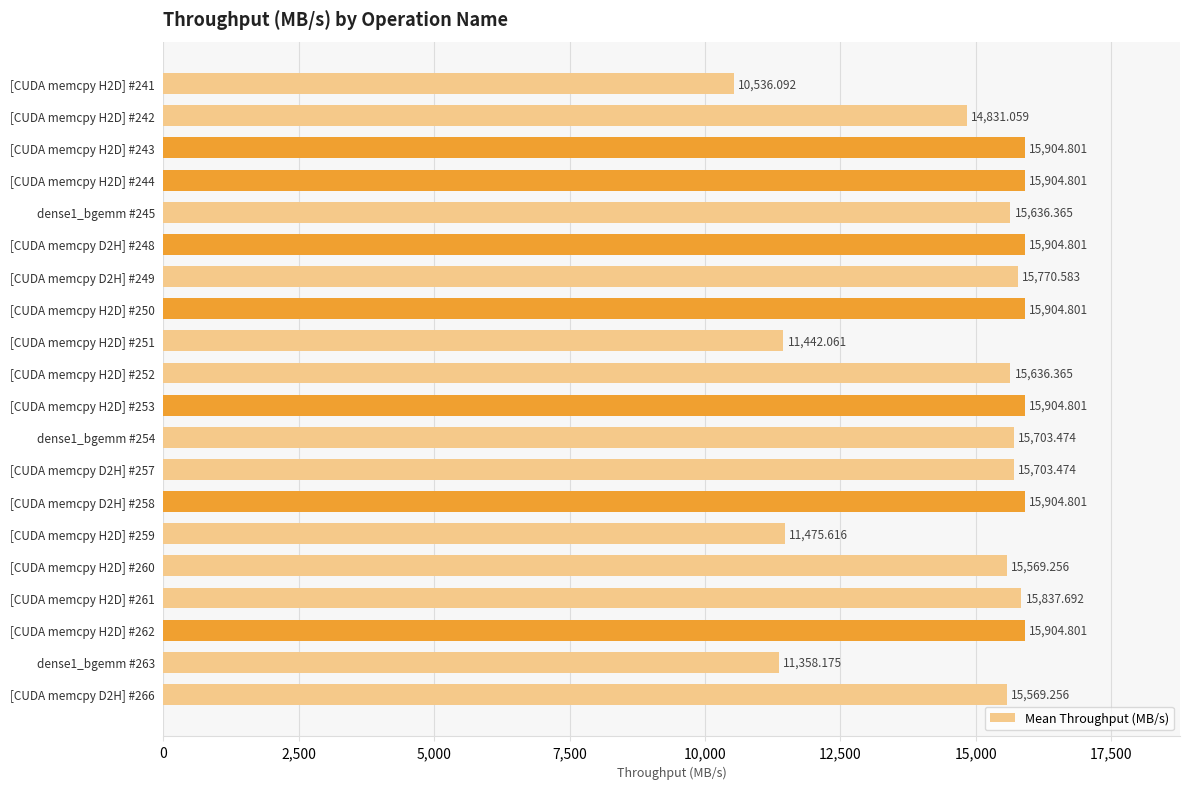

What is the difference between the maximum and second lowest values?

4546.6